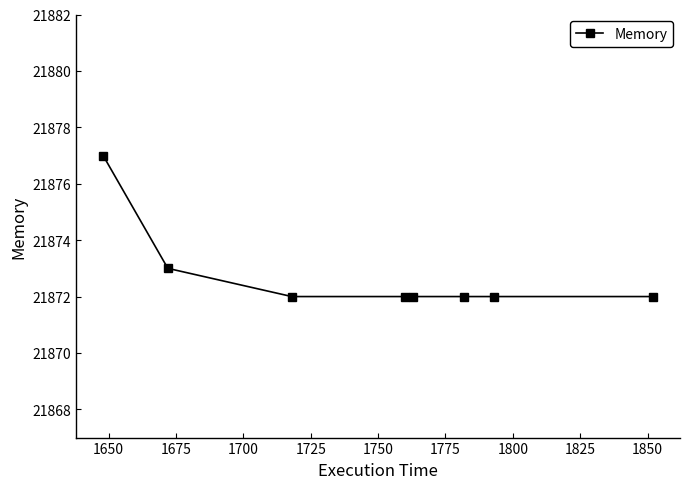

What is the value of the 4th point from the left?

21872